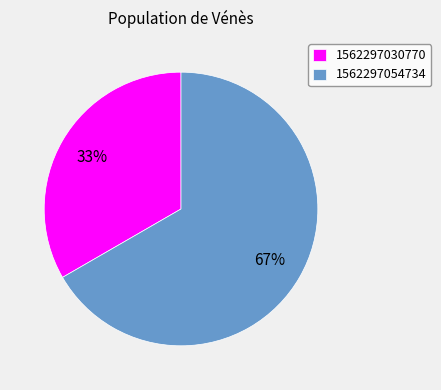

What is the smallest slice in the pie chart?

1562297030770